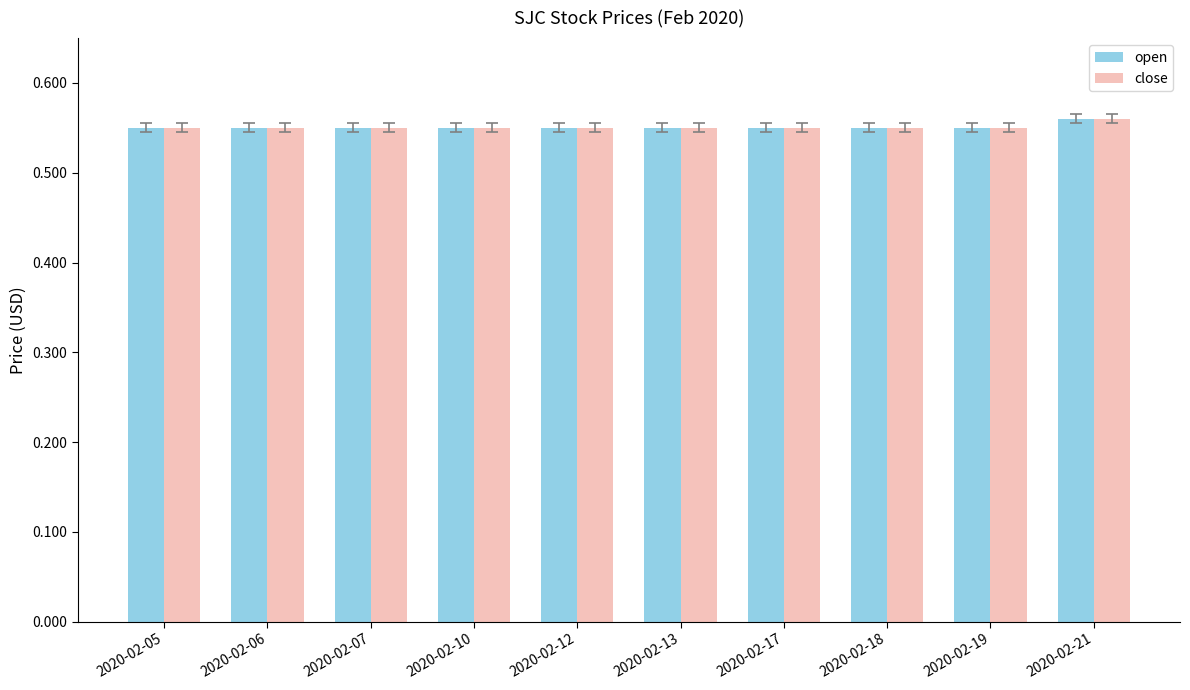

What is the sum of all open values?

5.5